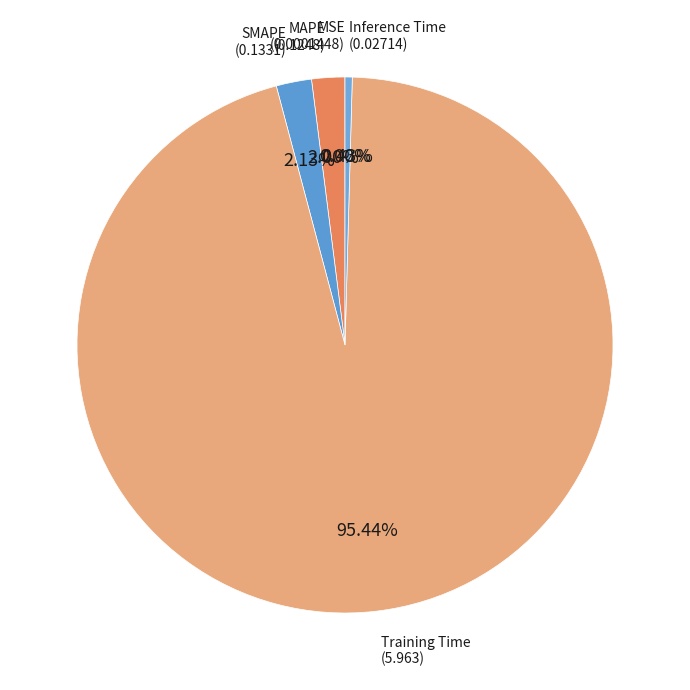

What is the majority slice?

Training Time